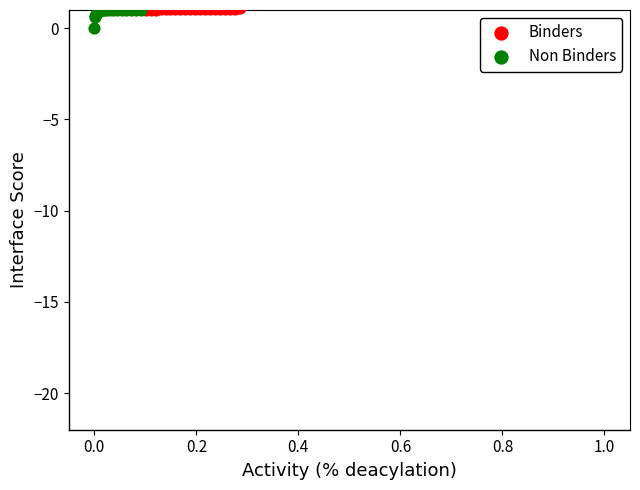

Which series has the largest Y range (max minus min)?

Non Binders